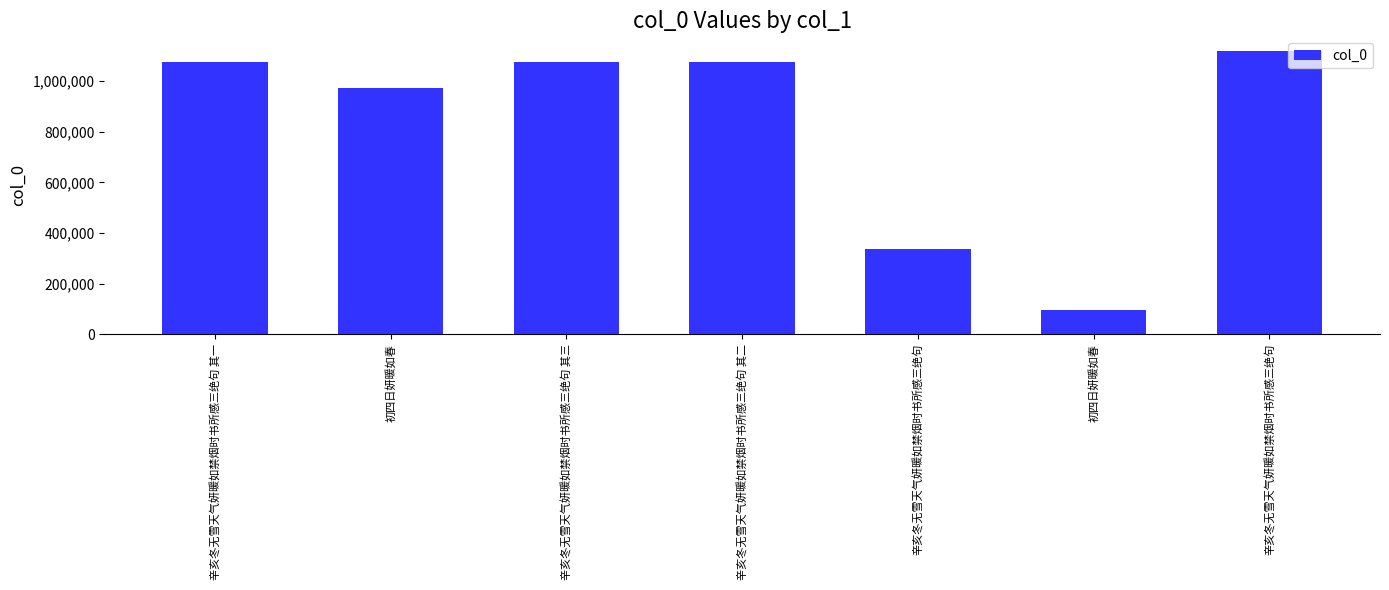

How many bars are there in total?

7